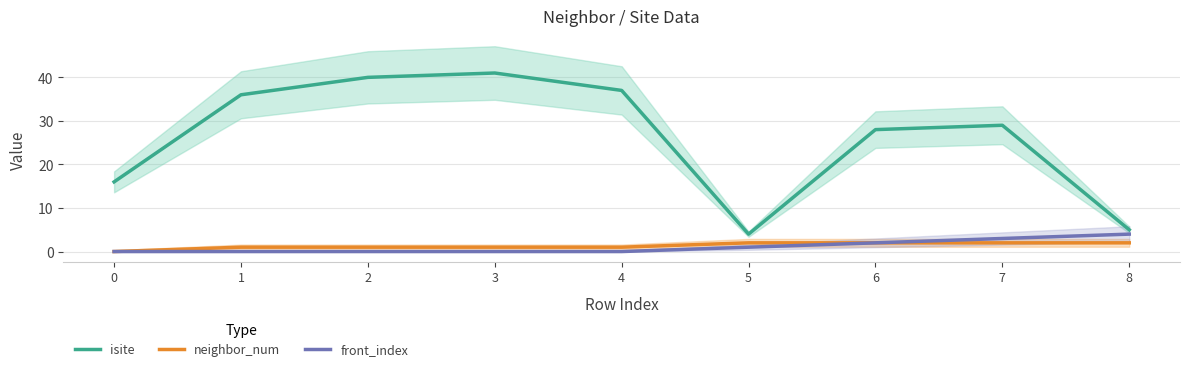

Count the number of data series in this chart.

3